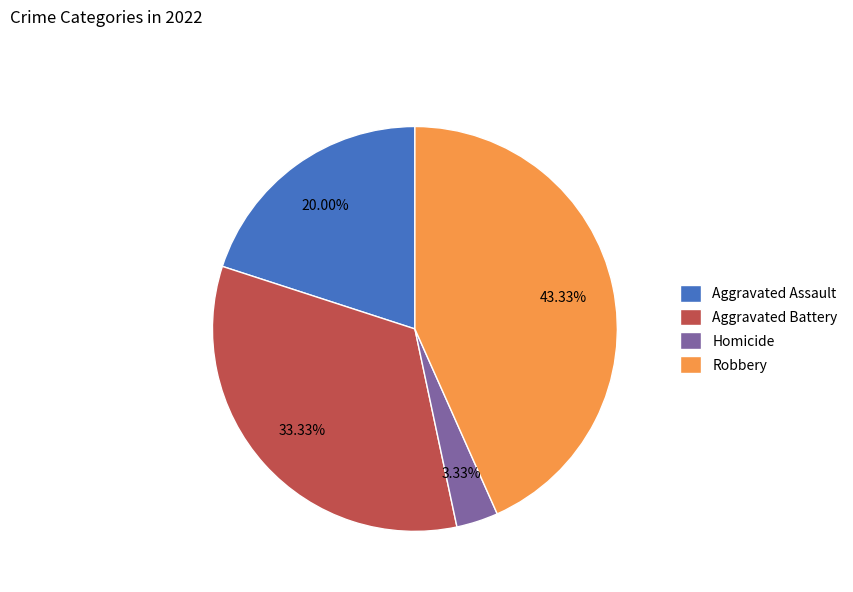

Is there a majority slice in this chart?

No